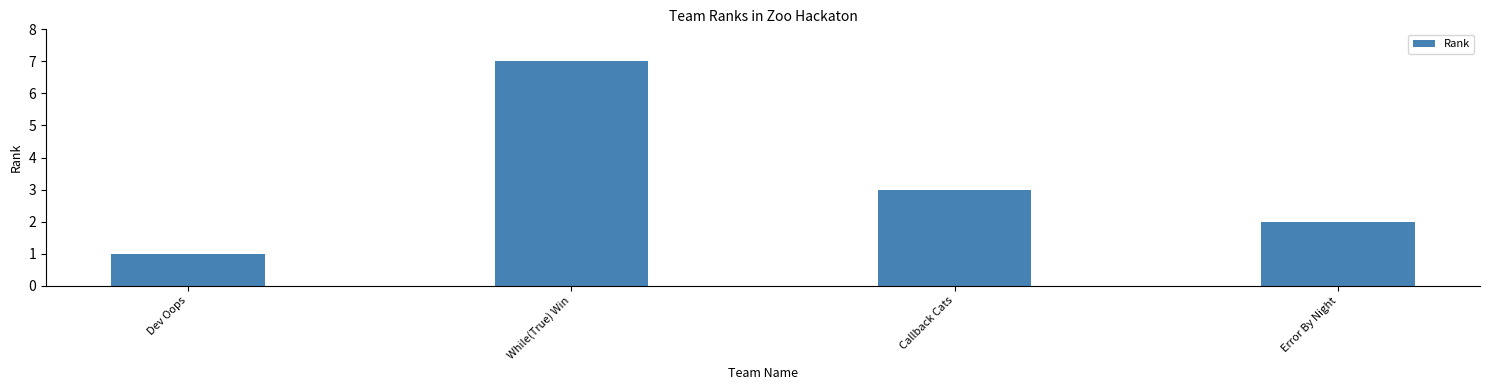

What is the ratio of the value at Dev Oops to the value at Error By Night?

0.5